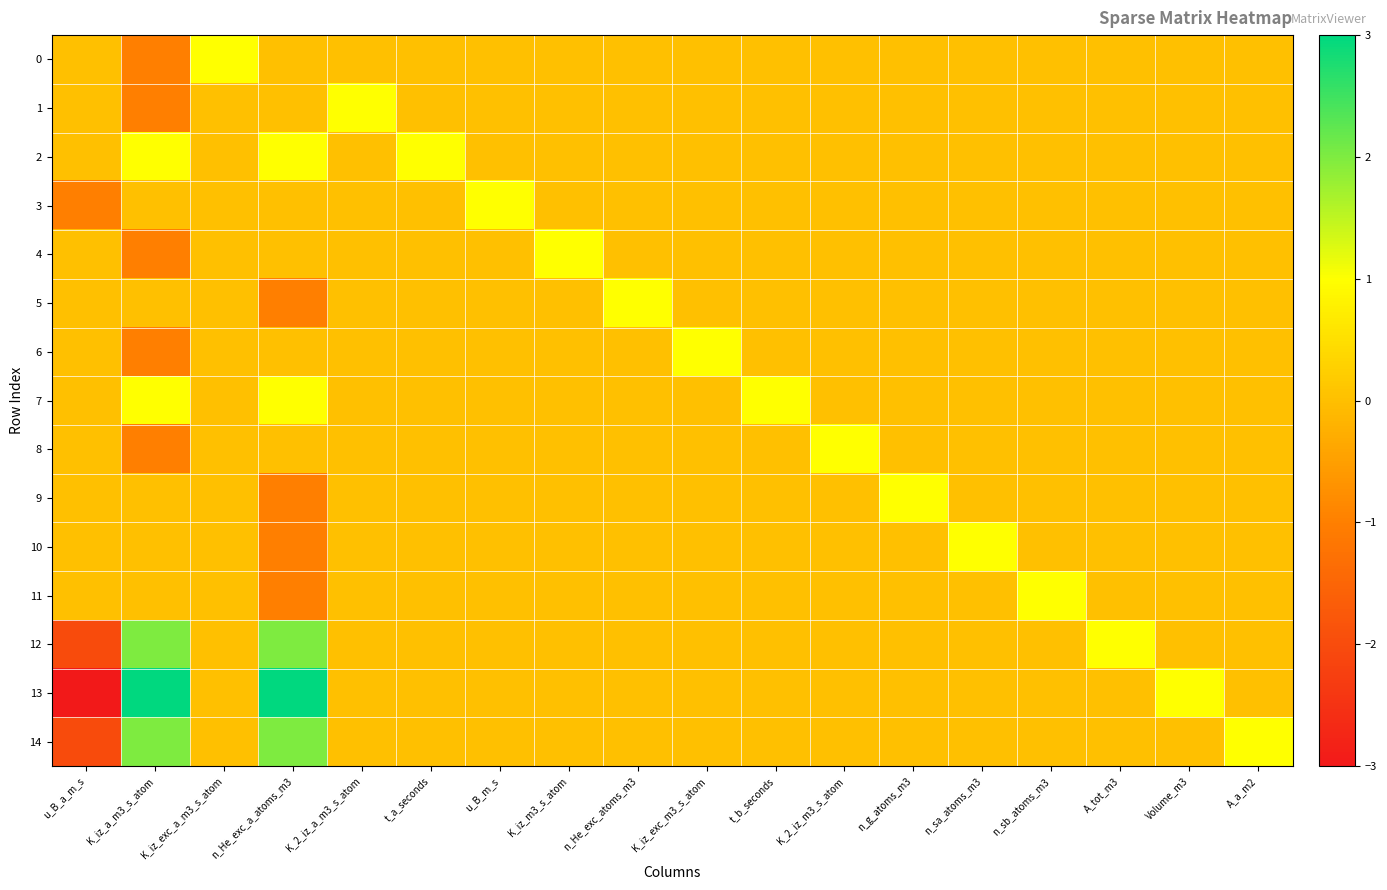

Reading left to right, transcribe all the data shown in this chart.

0: u_B_a_m_s=0	K_iz_a_m3_s_atom=-1	K_iz_exc_a_m3_s_atom=1	n_He_exc_a_atoms_m3=0	K_2_iz_a_m3_s_atom=0	t_a_seconds=0	u_B_m_s=0	K_iz_m3_s_atom=0	n_He_exc_atoms_m3=0	K_iz_exc_m3_s_atom=0	t_b_seconds=0	K_2_iz_m3_s_atom=0	n_g_atoms_m3=0	n_sa_atoms_m3=0	n_sb_atoms_m3=0	A_tot_m3=0	Volume_m3=0	A_a_m2=0
1: u_B_a_m_s=0	K_iz_a_m3_s_atom=-1	K_iz_exc_a_m3_s_atom=0	n_He_exc_a_atoms_m3=0	K_2_iz_a_m3_s_atom=1	t_a_seconds=0	u_B_m_s=0	K_iz_m3_s_atom=0	n_He_exc_atoms_m3=0	K_iz_exc_m3_s_atom=0	t_b_seconds=0	K_2_iz_m3_s_atom=0	n_g_atoms_m3=0	n_sa_atoms_m3=0	n_sb_atoms_m3=0	A_tot_m3=0	Volume_m3=0	A_a_m2=0
2: u_B_a_m_s=0	K_iz_a_m3_s_atom=1	K_iz_exc_a_m3_s_atom=0	n_He_exc_a_atoms_m3=1	K_2_iz_a_m3_s_atom=0	t_a_seconds=1	u_B_m_s=0	K_iz_m3_s_atom=0	n_He_exc_atoms_m3=0	K_iz_exc_m3_s_atom=0	t_b_seconds=0	K_2_iz_m3_s_atom=0	n_g_atoms_m3=0	n_sa_atoms_m3=0	n_sb_atoms_m3=0	A_tot_m3=0	Volume_m3=0	A_a_m2=0
3: u_B_a_m_s=-1	K_iz_a_m3_s_atom=0	K_iz_exc_a_m3_s_atom=0	n_He_exc_a_atoms_m3=0	K_2_iz_a_m3_s_atom=0	t_a_seconds=0	u_B_m_s=1	K_iz_m3_s_atom=0	n_He_exc_atoms_m3=0	K_iz_exc_m3_s_atom=0	t_b_seconds=0	K_2_iz_m3_s_atom=0	n_g_atoms_m3=0	n_sa_atoms_m3=0	n_sb_atoms_m3=0	A_tot_m3=0	Volume_m3=0	A_a_m2=0
4: u_B_a_m_s=0	K_iz_a_m3_s_atom=-1	K_iz_exc_a_m3_s_atom=0	n_He_exc_a_atoms_m3=0	K_2_iz_a_m3_s_atom=0	t_a_seconds=0	u_B_m_s=0	K_iz_m3_s_atom=1	n_He_exc_atoms_m3=0	K_iz_exc_m3_s_atom=0	t_b_seconds=0	K_2_iz_m3_s_atom=0	n_g_atoms_m3=0	n_sa_atoms_m3=0	n_sb_atoms_m3=0	A_tot_m3=0	Volume_m3=0	A_a_m2=0
5: u_B_a_m_s=0	K_iz_a_m3_s_atom=0	K_iz_exc_a_m3_s_atom=0	n_He_exc_a_atoms_m3=-1	K_2_iz_a_m3_s_atom=0	t_a_seconds=0	u_B_m_s=0	K_iz_m3_s_atom=0	n_He_exc_atoms_m3=1	K_iz_exc_m3_s_atom=0	t_b_seconds=0	K_2_iz_m3_s_atom=0	n_g_atoms_m3=0	n_sa_atoms_m3=0	n_sb_atoms_m3=0	A_tot_m3=0	Volume_m3=0	A_a_m2=0
6: u_B_a_m_s=0	K_iz_a_m3_s_atom=-1	K_iz_exc_a_m3_s_atom=0	n_He_exc_a_atoms_m3=0	K_2_iz_a_m3_s_atom=0	t_a_seconds=0	u_B_m_s=0	K_iz_m3_s_atom=0	n_He_exc_atoms_m3=0	K_iz_exc_m3_s_atom=1	t_b_seconds=0	K_2_iz_m3_s_atom=0	n_g_atoms_m3=0	n_sa_atoms_m3=0	n_sb_atoms_m3=0	A_tot_m3=0	Volume_m3=0	A_a_m2=0
7: u_B_a_m_s=0	K_iz_a_m3_s_atom=1	K_iz_exc_a_m3_s_atom=0	n_He_exc_a_atoms_m3=1	K_2_iz_a_m3_s_atom=0	t_a_seconds=0	u_B_m_s=0	K_iz_m3_s_atom=0	n_He_exc_atoms_m3=0	K_iz_exc_m3_s_atom=0	t_b_seconds=1	K_2_iz_m3_s_atom=0	n_g_atoms_m3=0	n_sa_atoms_m3=0	n_sb_atoms_m3=0	A_tot_m3=0	Volume_m3=0	A_a_m2=0
8: u_B_a_m_s=0	K_iz_a_m3_s_atom=-1	K_iz_exc_a_m3_s_atom=0	n_He_exc_a_atoms_m3=0	K_2_iz_a_m3_s_atom=0	t_a_seconds=0	u_B_m_s=0	K_iz_m3_s_atom=0	n_He_exc_atoms_m3=0	K_iz_exc_m3_s_atom=0	t_b_seconds=0	K_2_iz_m3_s_atom=1	n_g_atoms_m3=0	n_sa_atoms_m3=0	n_sb_atoms_m3=0	A_tot_m3=0	Volume_m3=0	A_a_m2=0
9: u_B_a_m_s=0	K_iz_a_m3_s_atom=0	K_iz_exc_a_m3_s_atom=0	n_He_exc_a_atoms_m3=-1	K_2_iz_a_m3_s_atom=0	t_a_seconds=0	u_B_m_s=0	K_iz_m3_s_atom=0	n_He_exc_atoms_m3=0	K_iz_exc_m3_s_atom=0	t_b_seconds=0	K_2_iz_m3_s_atom=0	n_g_atoms_m3=1	n_sa_atoms_m3=0	n_sb_atoms_m3=0	A_tot_m3=0	Volume_m3=0	A_a_m2=0
10: u_B_a_m_s=0	K_iz_a_m3_s_atom=0	K_iz_exc_a_m3_s_atom=0	n_He_exc_a_atoms_m3=-1	K_2_iz_a_m3_s_atom=0	t_a_seconds=0	u_B_m_s=0	K_iz_m3_s_atom=0	n_He_exc_atoms_m3=0	K_iz_exc_m3_s_atom=0	t_b_seconds=0	K_2_iz_m3_s_atom=0	n_g_atoms_m3=0	n_sa_atoms_m3=1	n_sb_atoms_m3=0	A_tot_m3=0	Volume_m3=0	A_a_m2=0
11: u_B_a_m_s=0	K_iz_a_m3_s_atom=0	K_iz_exc_a_m3_s_atom=0	n_He_exc_a_atoms_m3=-1	K_2_iz_a_m3_s_atom=0	t_a_seconds=0	u_B_m_s=0	K_iz_m3_s_atom=0	n_He_exc_atoms_m3=0	K_iz_exc_m3_s_atom=0	t_b_seconds=0	K_2_iz_m3_s_atom=0	n_g_atoms_m3=0	n_sa_atoms_m3=0	n_sb_atoms_m3=1	A_tot_m3=0	Volume_m3=0	A_a_m2=0
12: u_B_a_m_s=-2	K_iz_a_m3_s_atom=2	K_iz_exc_a_m3_s_atom=0	n_He_exc_a_atoms_m3=2	K_2_iz_a_m3_s_atom=0	t_a_seconds=0	u_B_m_s=0	K_iz_m3_s_atom=0	n_He_exc_atoms_m3=0	K_iz_exc_m3_s_atom=0	t_b_seconds=0	K_2_iz_m3_s_atom=0	n_g_atoms_m3=0	n_sa_atoms_m3=0	n_sb_atoms_m3=0	A_tot_m3=1	Volume_m3=0	A_a_m2=0
13: u_B_a_m_s=-3	K_iz_a_m3_s_atom=3	K_iz_exc_a_m3_s_atom=0	n_He_exc_a_atoms_m3=3	K_2_iz_a_m3_s_atom=0	t_a_seconds=0	u_B_m_s=0	K_iz_m3_s_atom=0	n_He_exc_atoms_m3=0	K_iz_exc_m3_s_atom=0	t_b_seconds=0	K_2_iz_m3_s_atom=0	n_g_atoms_m3=0	n_sa_atoms_m3=0	n_sb_atoms_m3=0	A_tot_m3=0	Volume_m3=1	A_a_m2=0
14: u_B_a_m_s=-2	K_iz_a_m3_s_atom=2	K_iz_exc_a_m3_s_atom=0	n_He_exc_a_atoms_m3=2	K_2_iz_a_m3_s_atom=0	t_a_seconds=0	u_B_m_s=0	K_iz_m3_s_atom=0	n_He_exc_atoms_m3=0	K_iz_exc_m3_s_atom=0	t_b_seconds=0	K_2_iz_m3_s_atom=0	n_g_atoms_m3=0	n_sa_atoms_m3=0	n_sb_atoms_m3=0	A_tot_m3=0	Volume_m3=0	A_a_m2=1